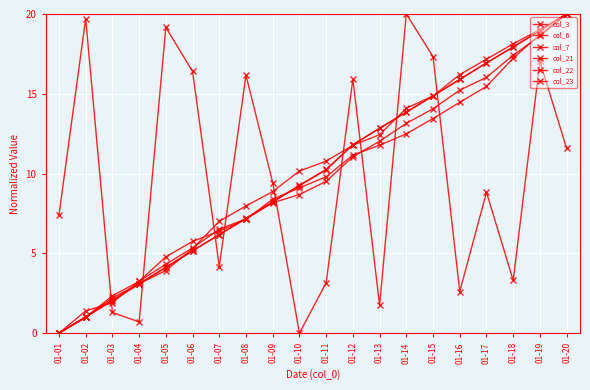

Count the number of data series in this chart.

6